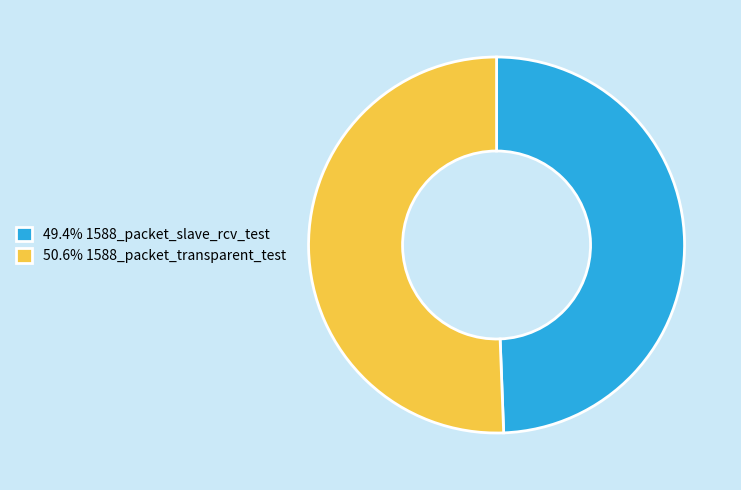

Is 50.6% 1588_packet_transparent_test the majority of the pie?

Yes